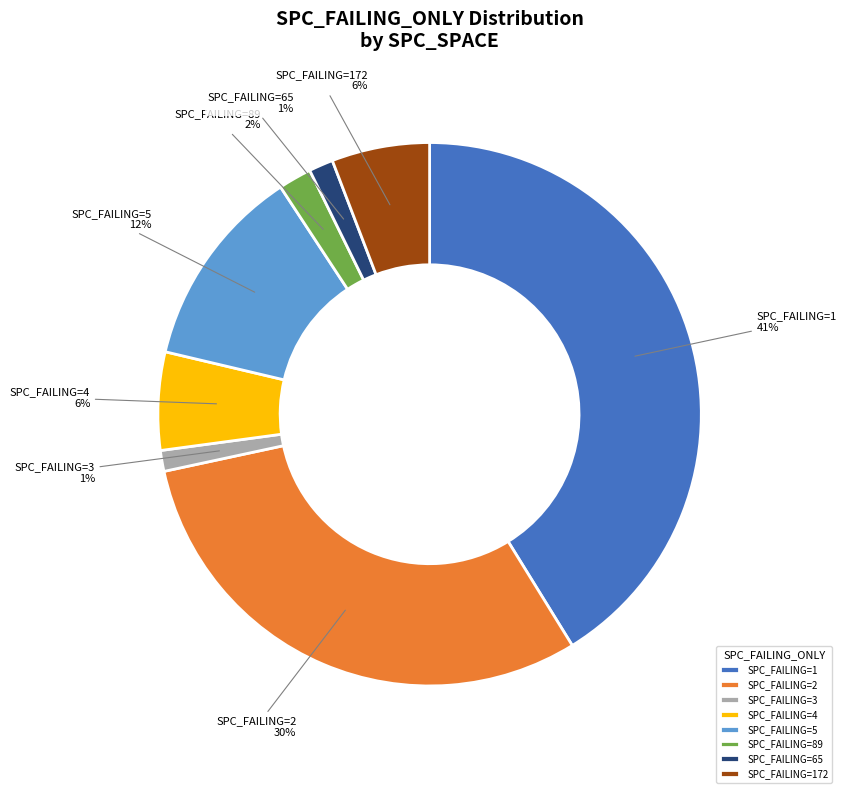

To the nearest percent, what is the average slice percentage?

12%